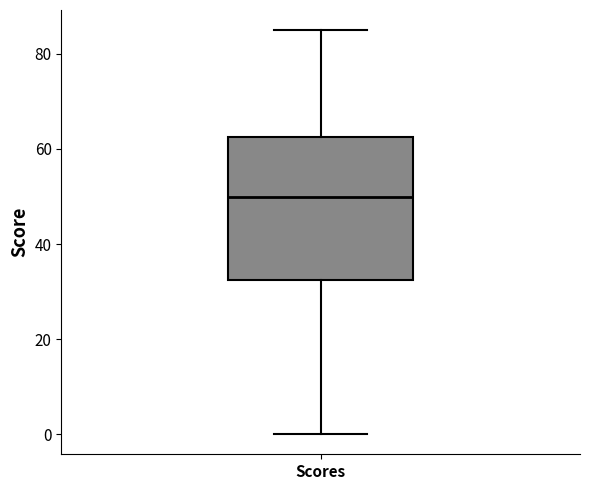

Read this box plot against the y-axis: the position of the median line, the range covered by the box, and the ends of both whiskers. The values are not printed on the chart, so give them approximately, as read against the axis.

median 50, box 32 to 62, whiskers 0 to 86